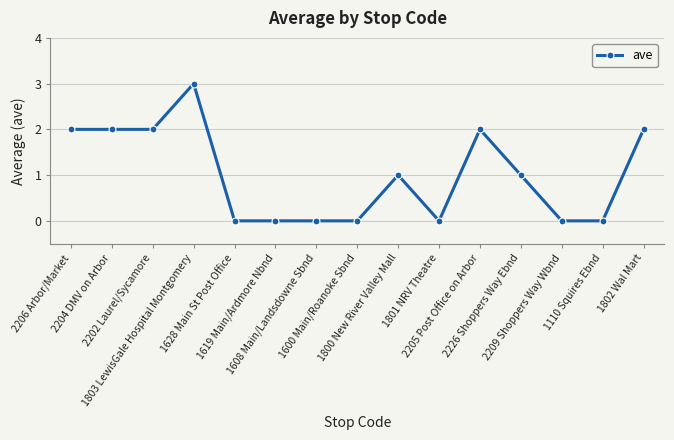

What is the label of the 14th point from the right?

2204 DMV on Arbor